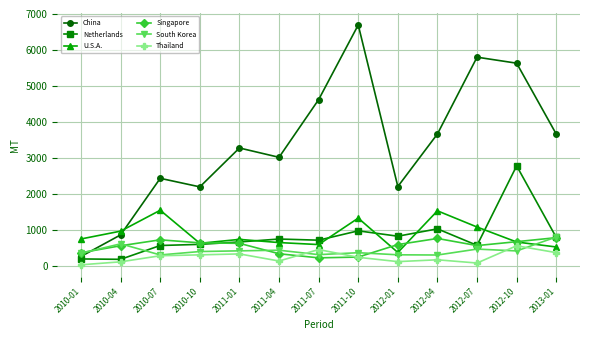

What is the label of the 8th point from the left?

2011-10